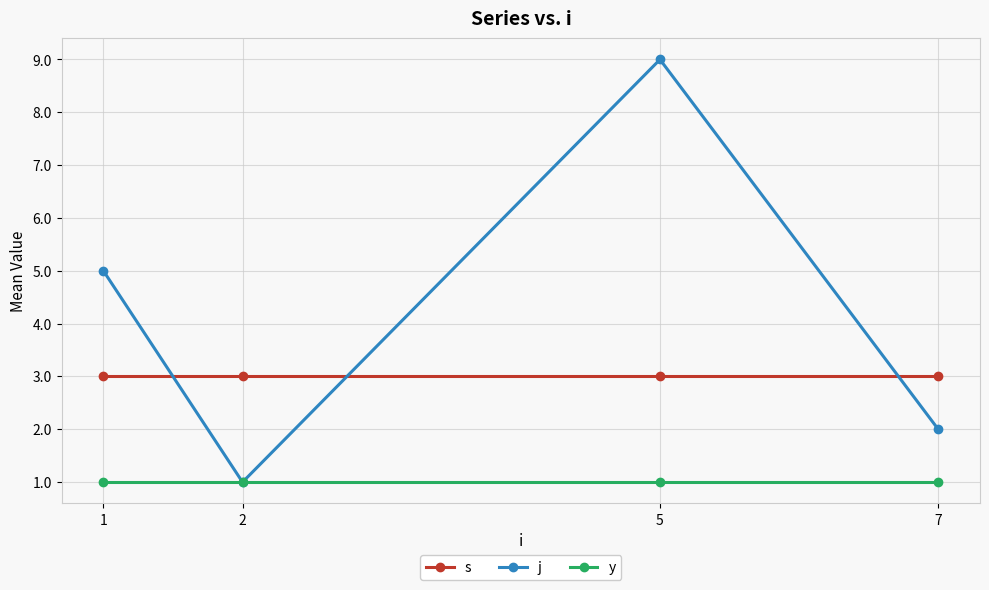

Reading left to right, list all the values displayed in this chart.

s: 3	3	3	3
j: 5	1	9	2
y: 1	1	1	1